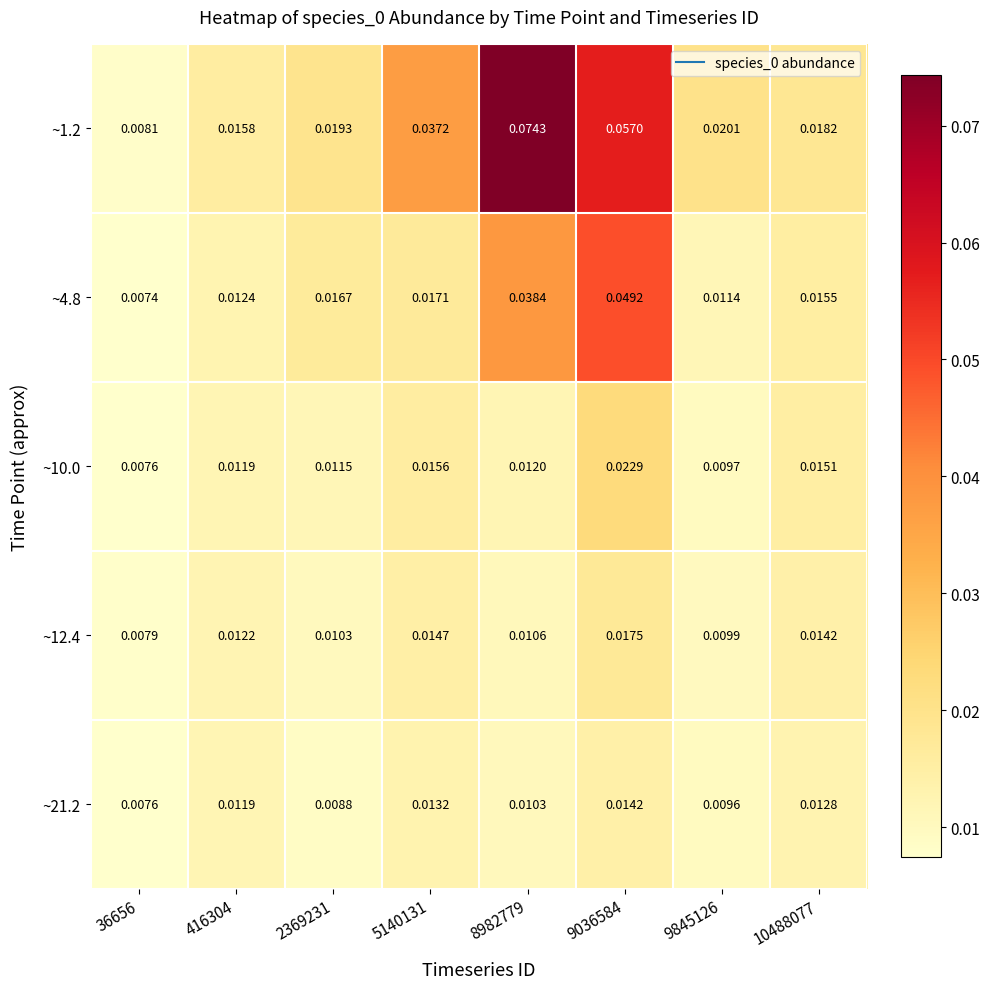

Is the value of ~1.2 at 36656 greater than the value of ~12.4 at 9036584?

No